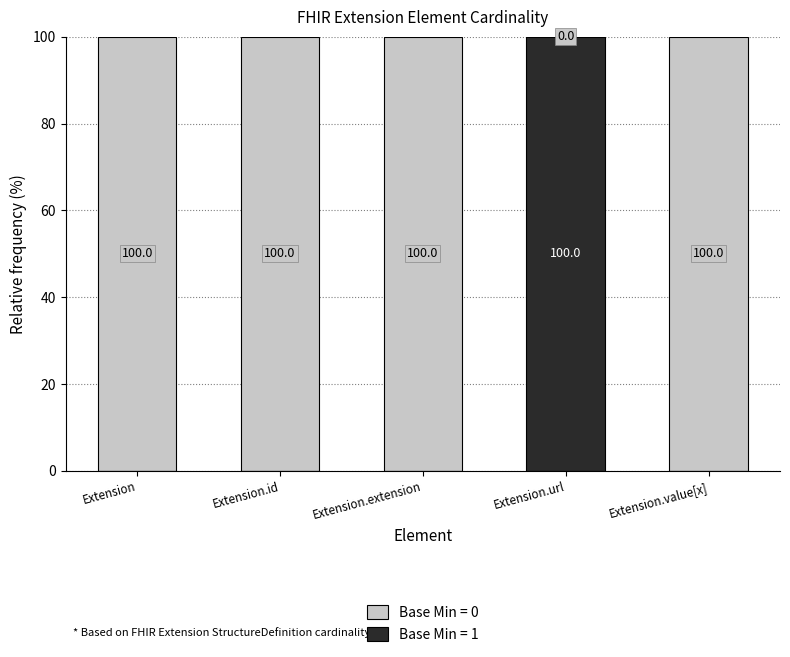

Are the bars grouped side by side (vs. stacked)?

No